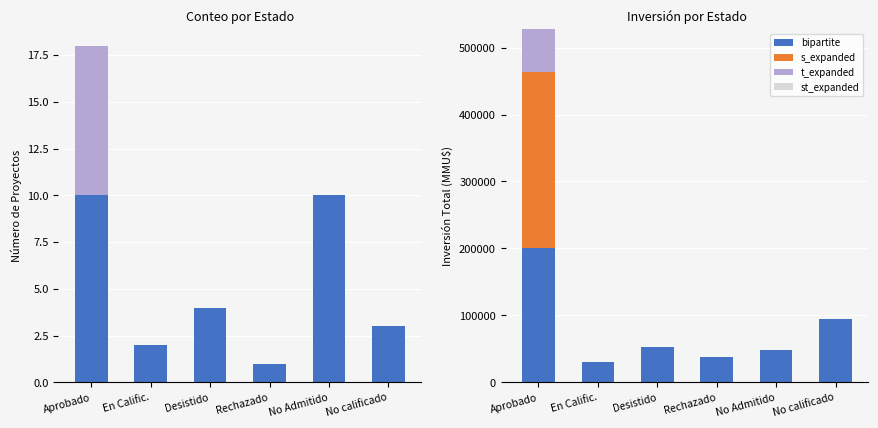

What is the sum of all s_expanded values?

263923